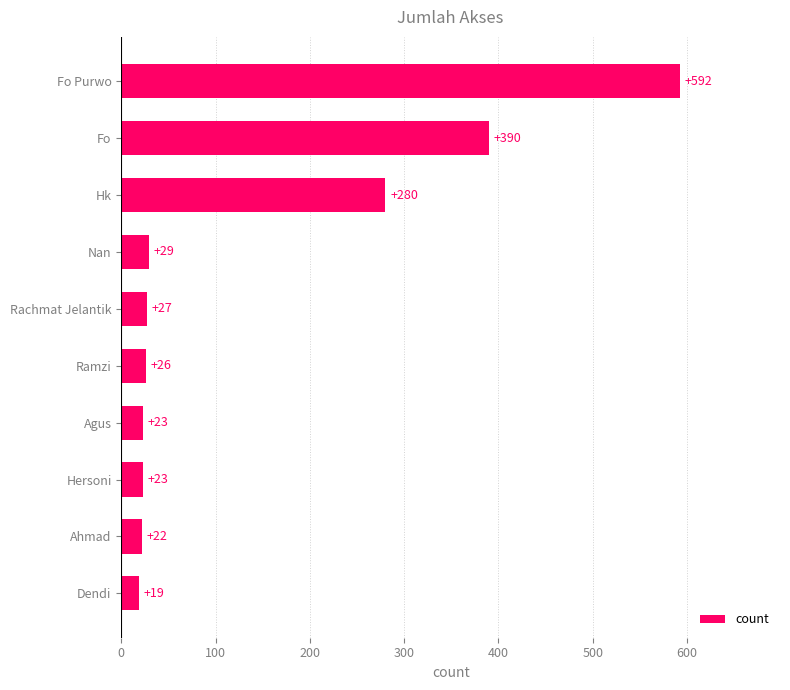

Read the value at Fo, to the nearest 10.

390